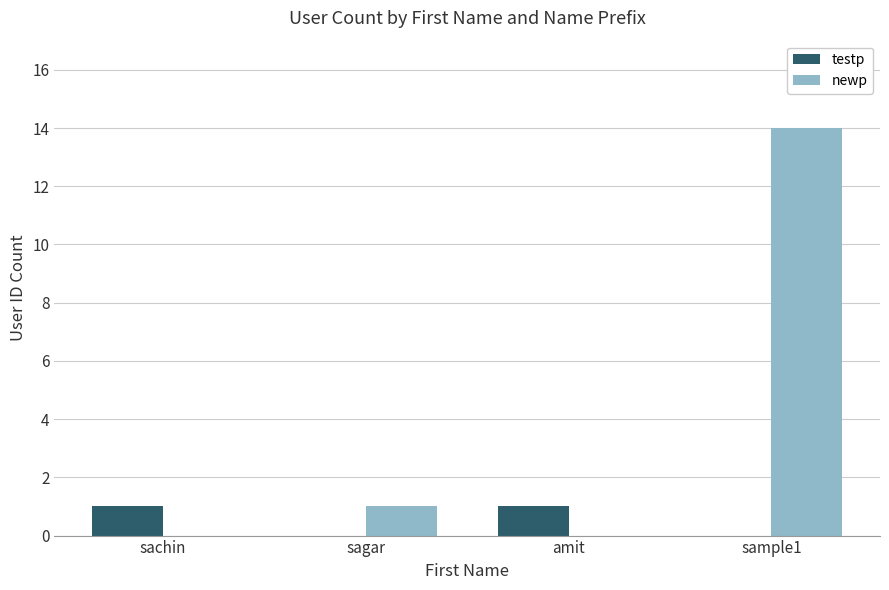

What is the spread (max minus min) of values at sagar?

1